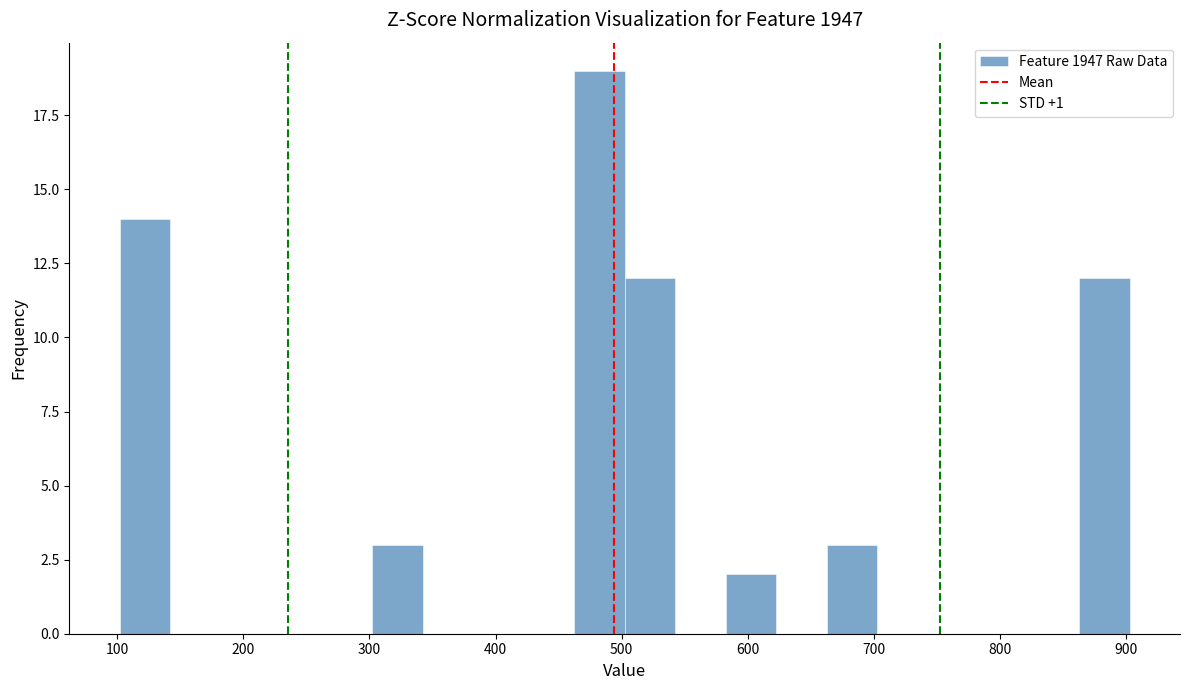

Over which range of the x-axis is the bar tallest?

460 to 500